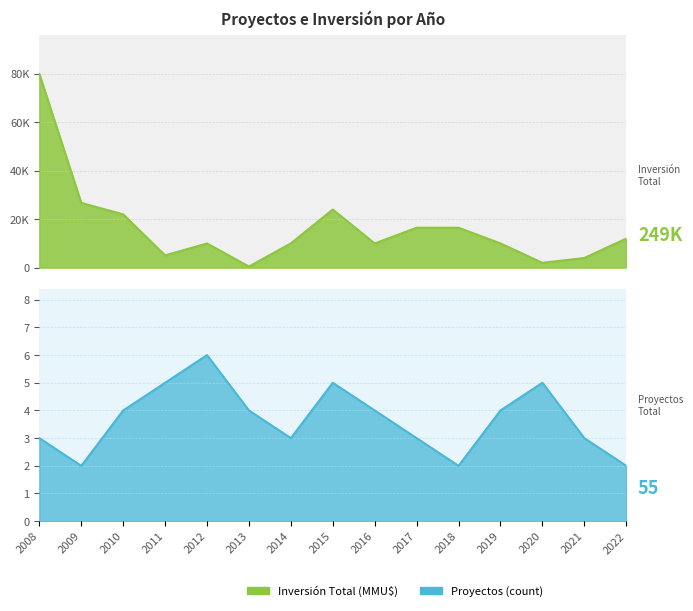

How many interior local valleys does the Inversión Total (MMU$) series have?

4